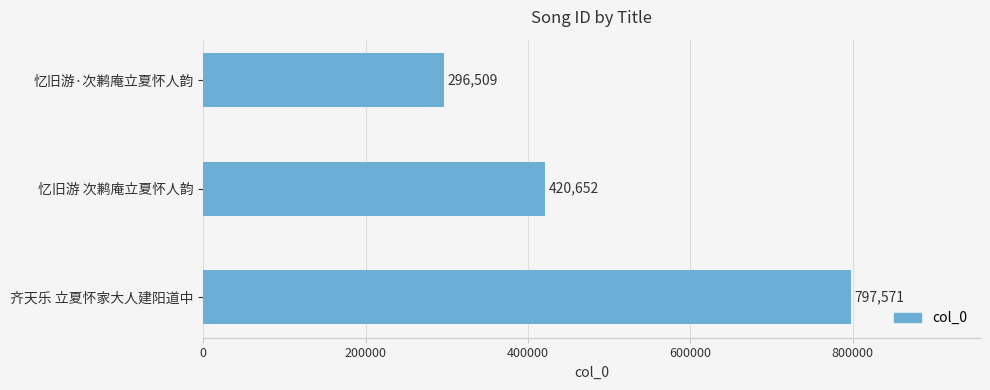

Rank the categories by value from highest to lowest.

齐天乐 立夏怀家大人建阳道中, 忆旧游 次鹣庵立夏怀人韵, 忆旧游·次鹣庵立夏怀人韵